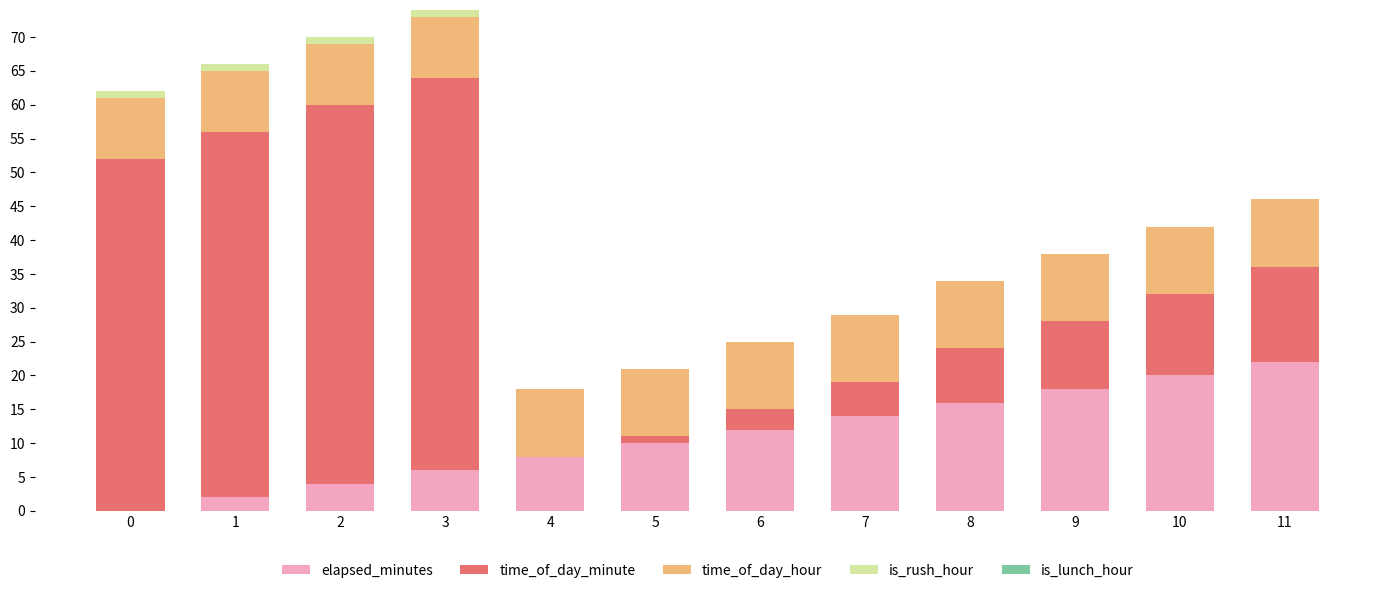

True or false: elapsed_minutes has a value of 3 at 4.

False